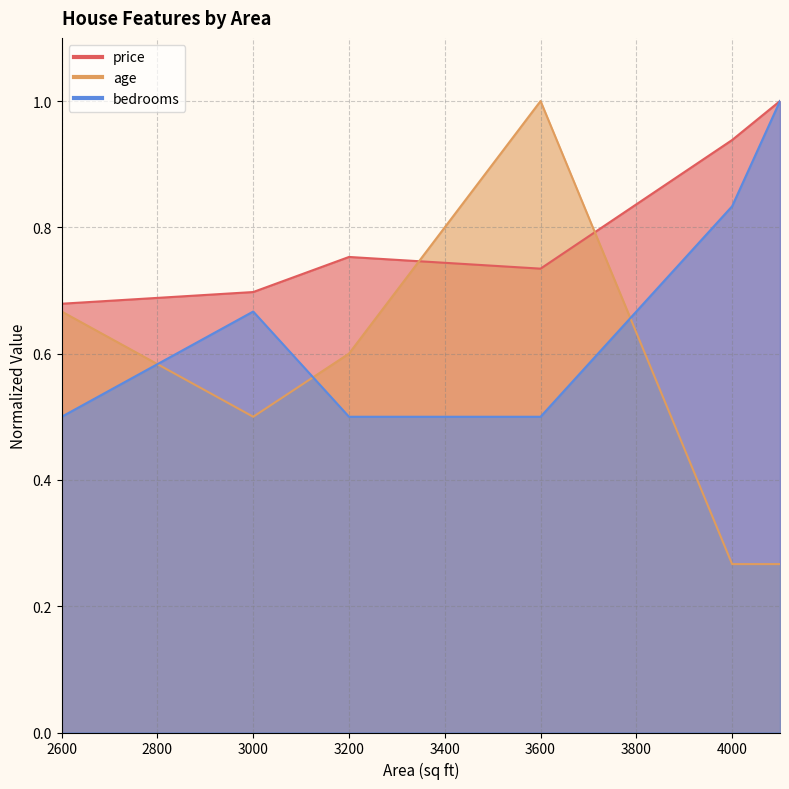

What is the value of the age point at the 2nd from the left?

0.5